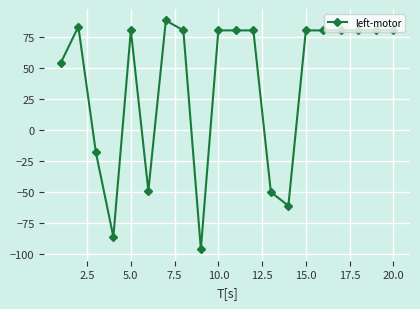

What is the value of the 17th point from the left?

80